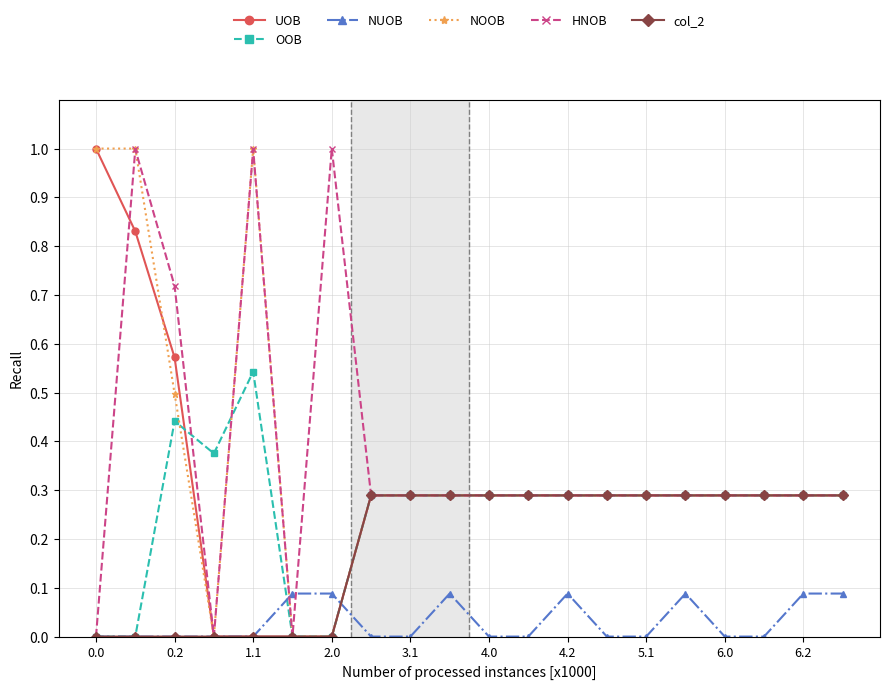

True or false: OOB has more than 0 points higher than both neighbors.

True